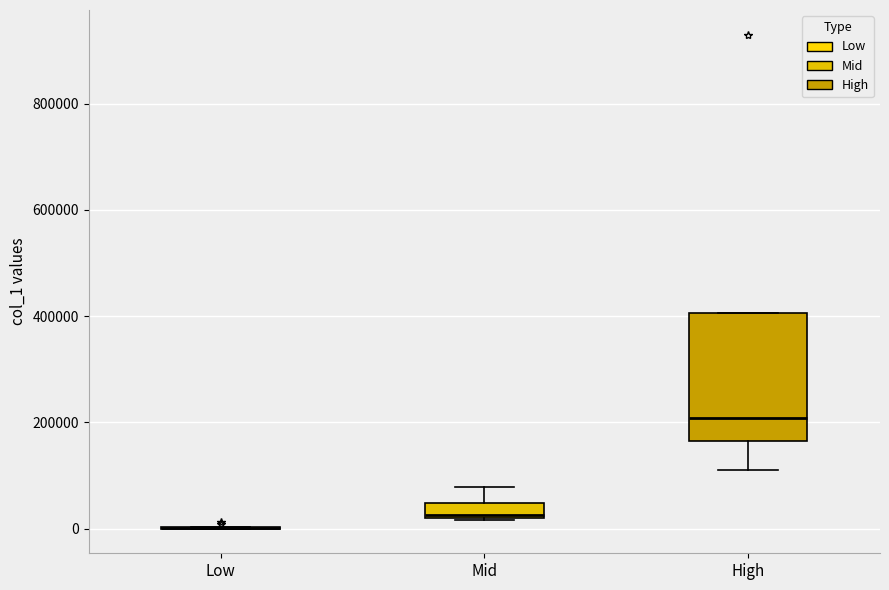

Comparing the boxes themselves (not the whiskers), which one is the tallest?

High